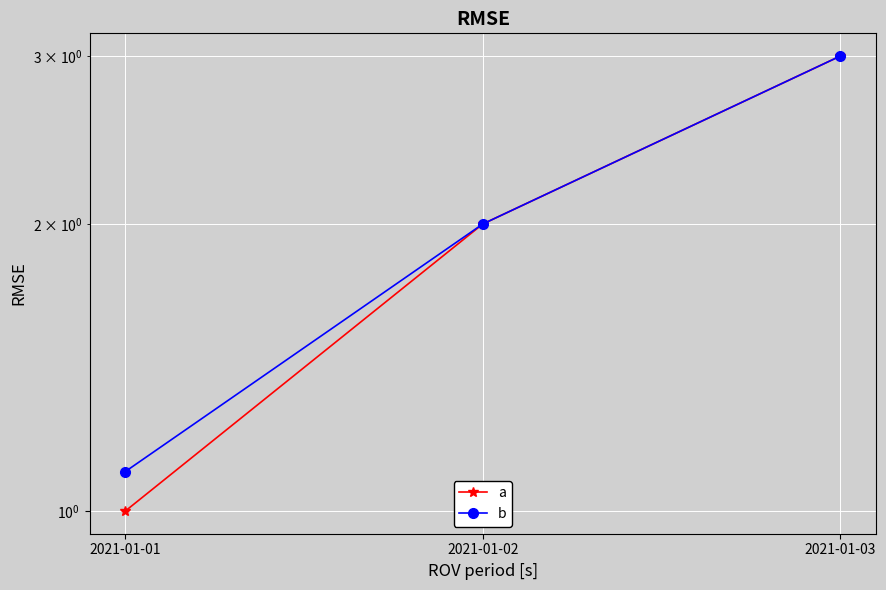

At how many categories does at least one series exceed 2?

1